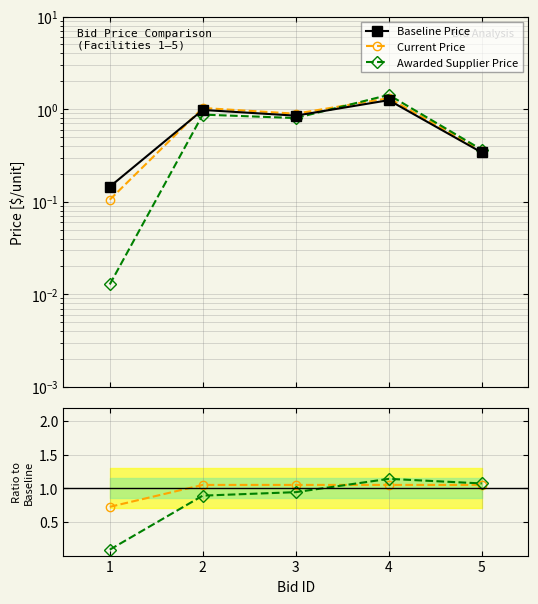

Which series has the largest total across all categories?

Current Price